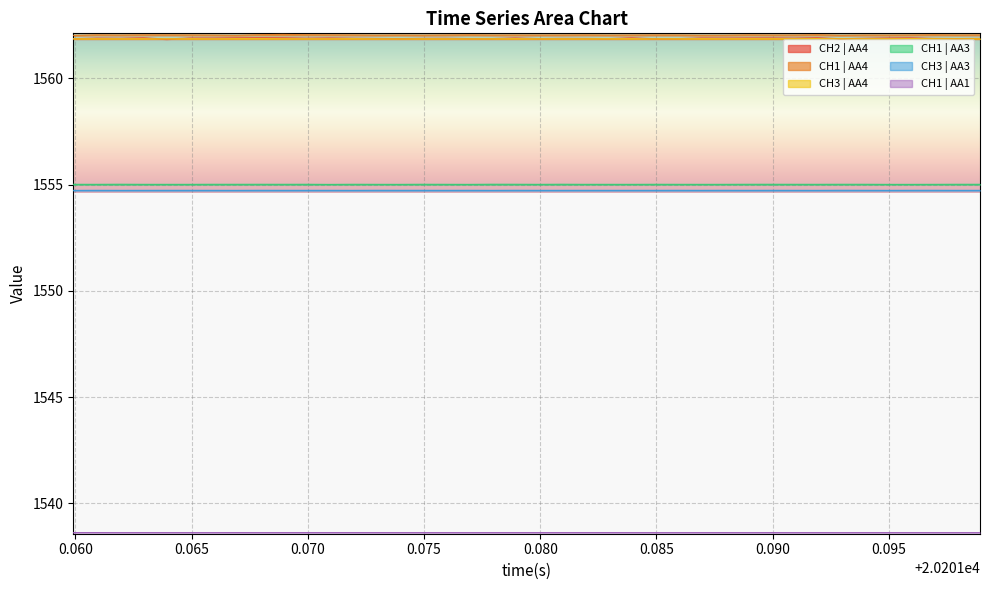

True or false: CH3 | AA3 and CH3 | AA4 cross at least once.

False